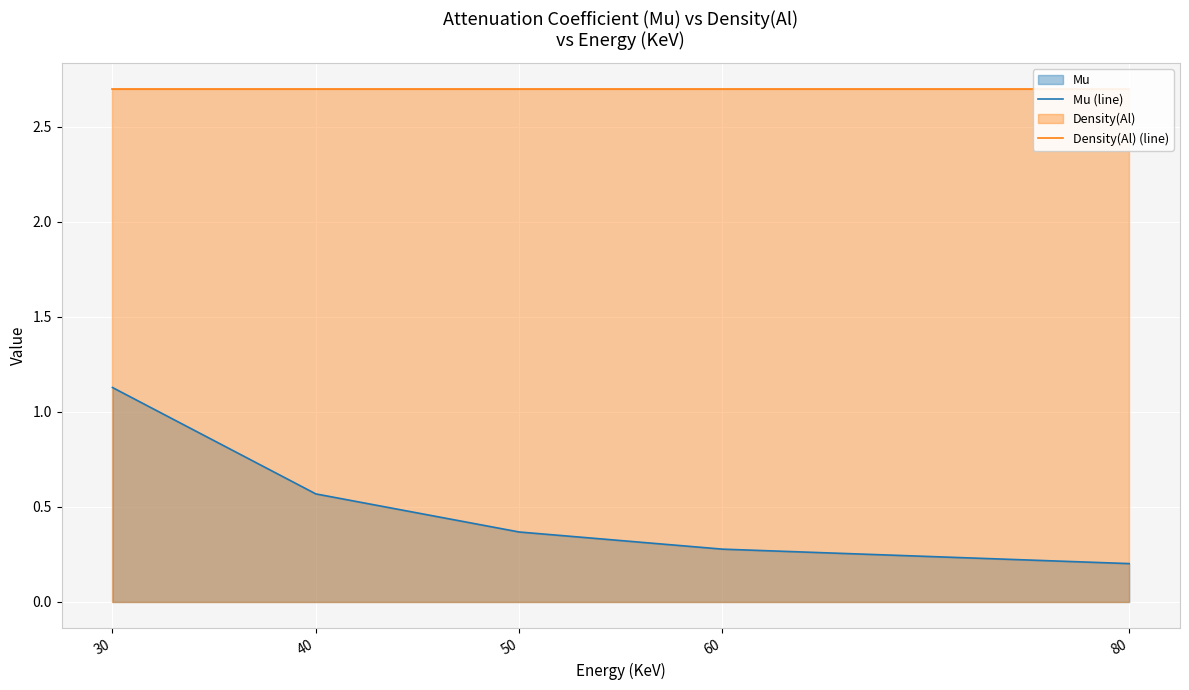

What are all the series names shown in the legend?

Mu (line), Density(Al) (line)